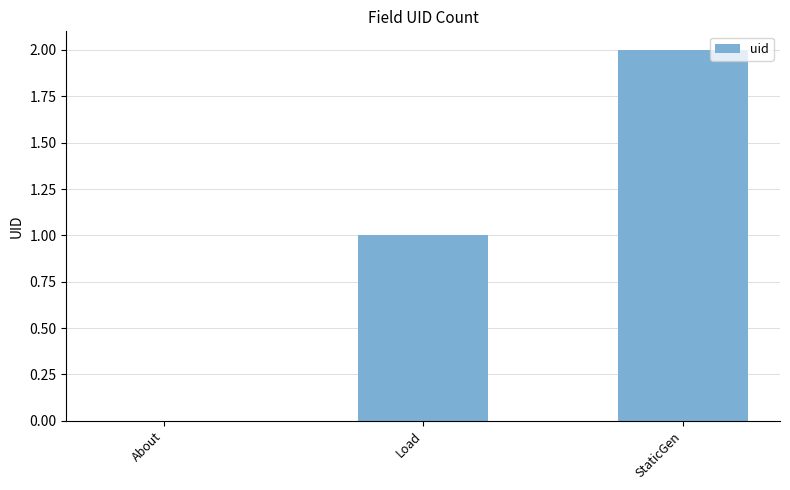

What is the approximate value at StaticGen?

2